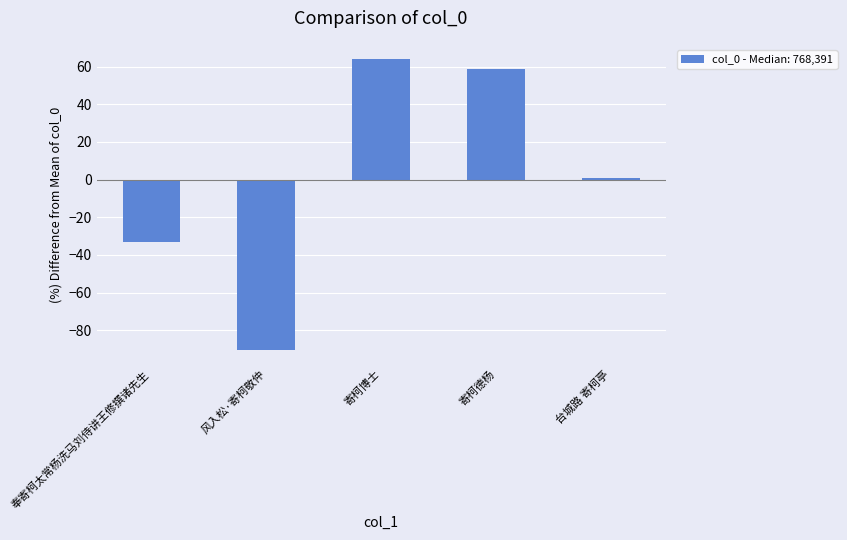

What is the sum of the values at 风入松·寄柯敬仲 and 奉寄柯太常杨洗马刘侍讲王修撰诸先生?

-123.2